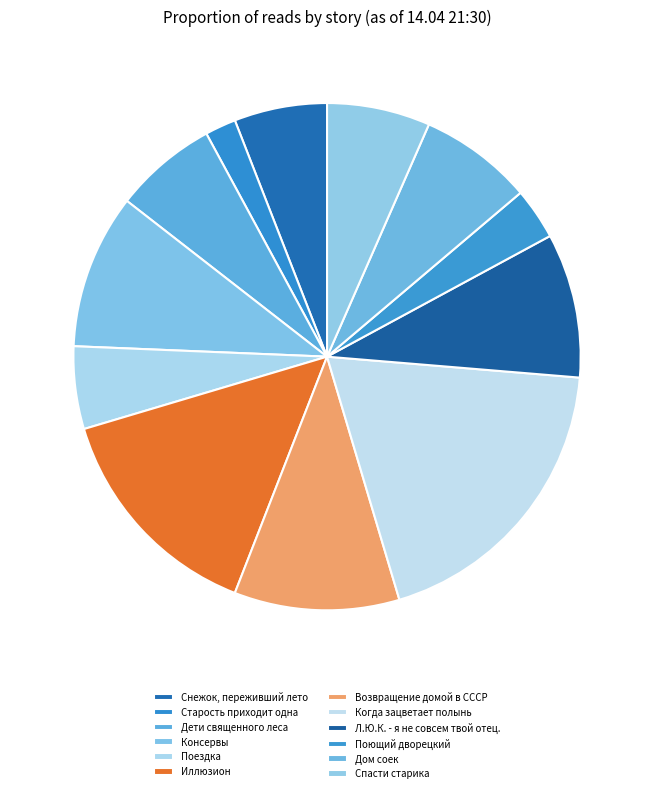

Which has a higher value, Старость приходит одна or Возвращение домой в СССР?

Возвращение домой в СССР